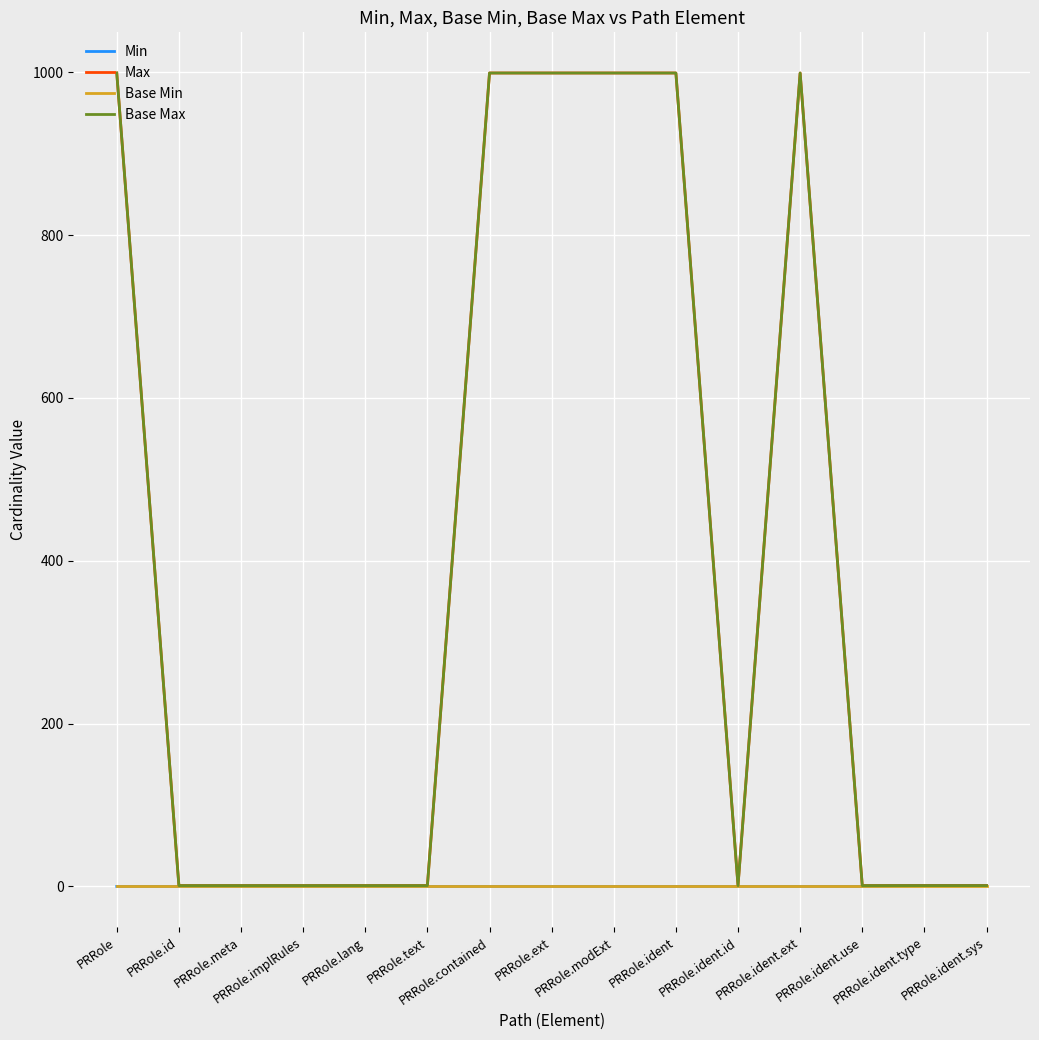

Reading left to right, extract all data points from this chart.

Min: PRRole=0	PRRole.id=0	PRRole.meta=0	PRRole.implRules=0	PRRole.lang=0	PRRole.text=0	PRRole.contained=0	PRRole.ext=0	PRRole.modExt=0	PRRole.ident=0	PRRole.ident.id=0	PRRole.ident.ext=0	PRRole.ident.use=0	PRRole.ident.type=1	PRRole.ident.sys=1
Max: PRRole=999	PRRole.id=1	PRRole.meta=1	PRRole.implRules=1	PRRole.lang=1	PRRole.text=1	PRRole.contained=999	PRRole.ext=999	PRRole.modExt=999	PRRole.ident=999	PRRole.ident.id=1	PRRole.ident.ext=999	PRRole.ident.use=1	PRRole.ident.type=1	PRRole.ident.sys=1
Base Min: PRRole=0	PRRole.id=0	PRRole.meta=0	PRRole.implRules=0	PRRole.lang=0	PRRole.text=0	PRRole.contained=0	PRRole.ext=0	PRRole.modExt=0	PRRole.ident=0	PRRole.ident.id=0	PRRole.ident.ext=0	PRRole.ident.use=0	PRRole.ident.type=0	PRRole.ident.sys=0
Base Max: PRRole=999	PRRole.id=1	PRRole.meta=1	PRRole.implRules=1	PRRole.lang=1	PRRole.text=1	PRRole.contained=999	PRRole.ext=999	PRRole.modExt=999	PRRole.ident=999	PRRole.ident.id=1	PRRole.ident.ext=999	PRRole.ident.use=1	PRRole.ident.type=1	PRRole.ident.sys=1